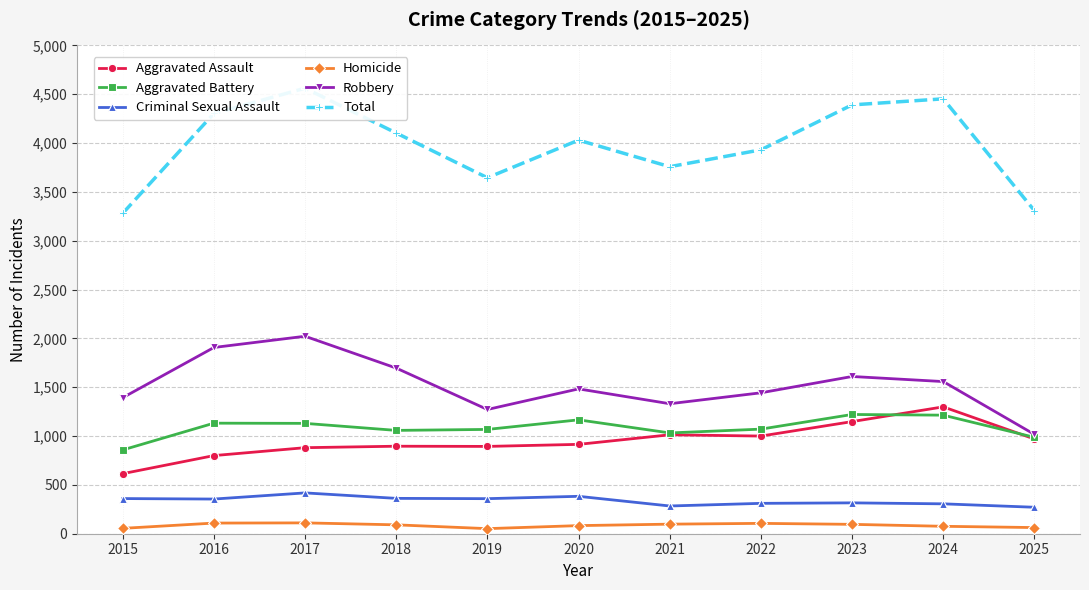

Where is Robbery nearest to the value 1519?

2020